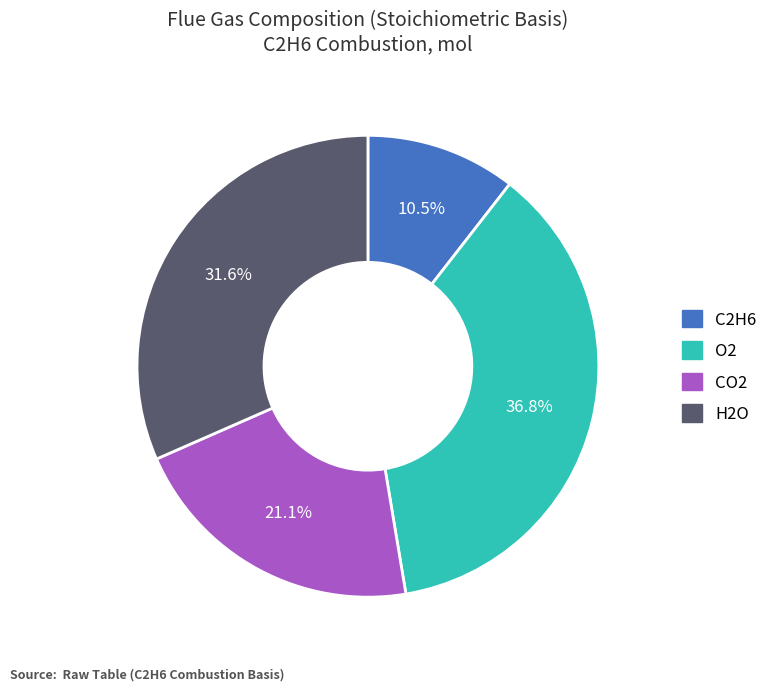

The O2 slice represents 27% of the pie. True or false?

False